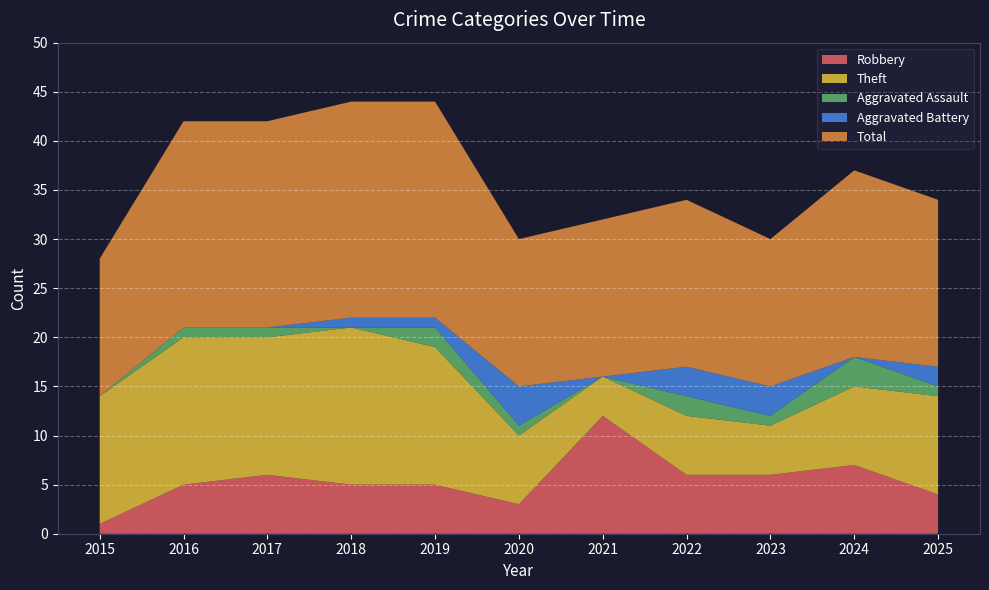

Which has a higher value, 2022 or 2024?

2024